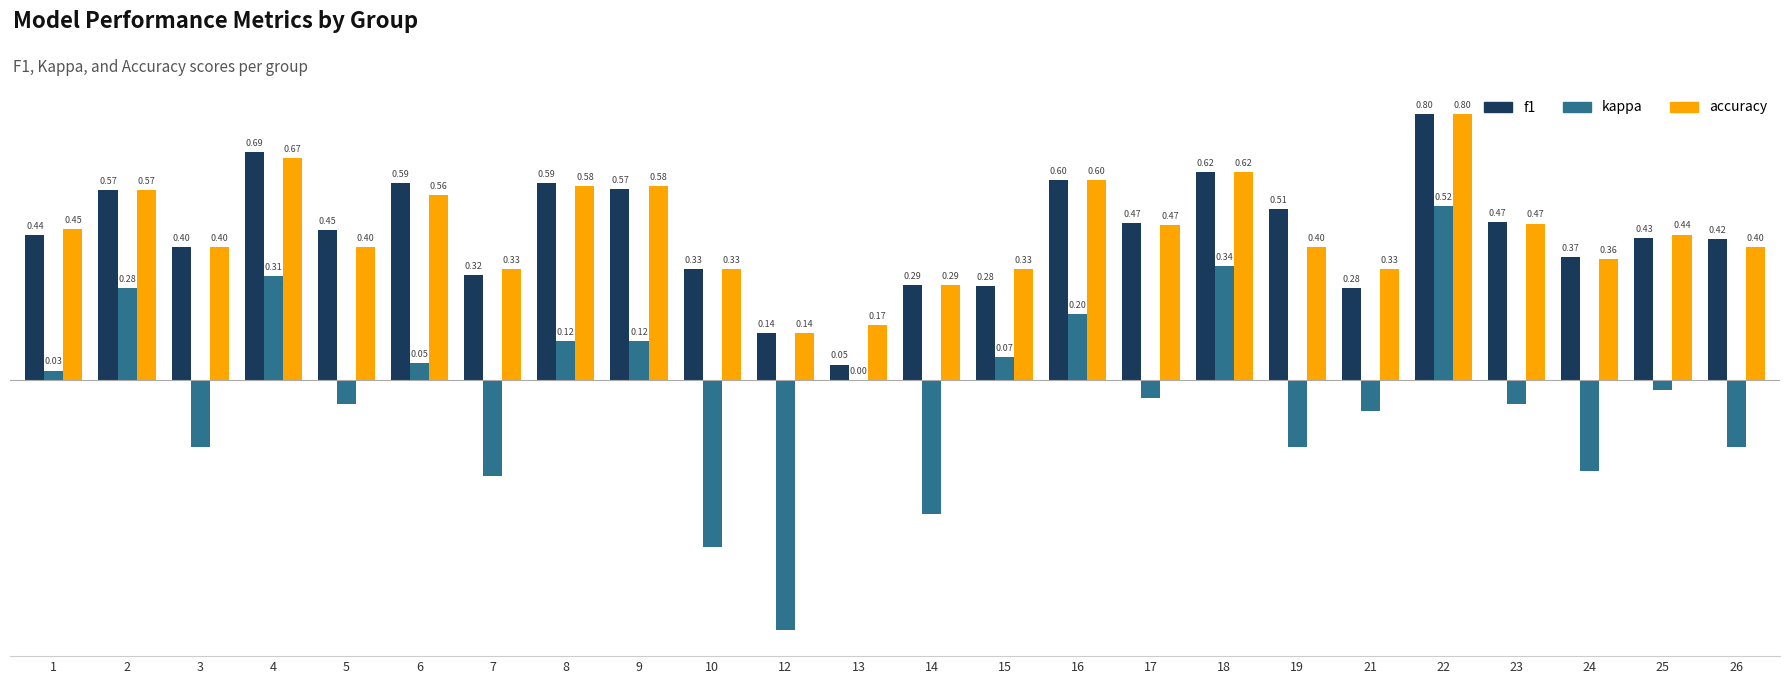

Is the value of kappa at 15 greater than the value of f1 at 5?

No